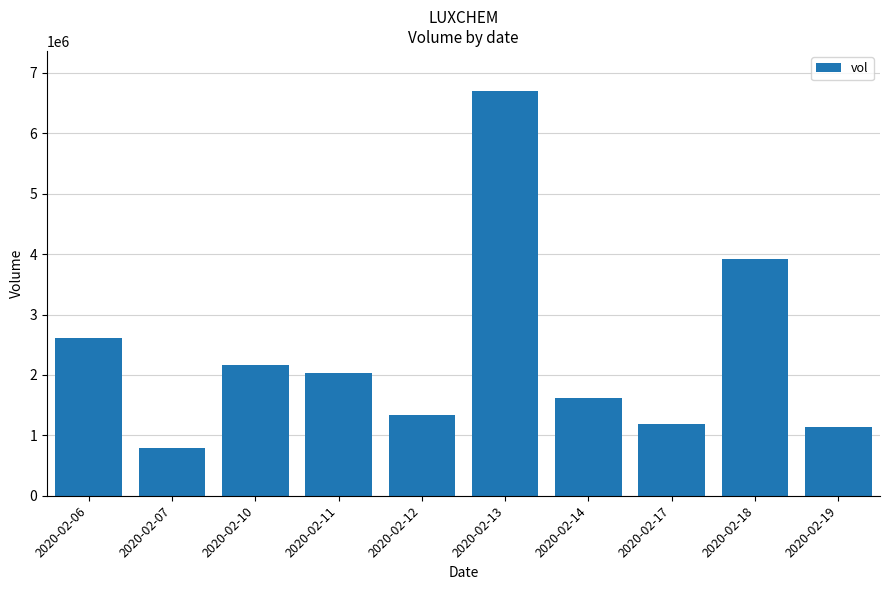

What is the value of the 9th bar from the left?

3914200